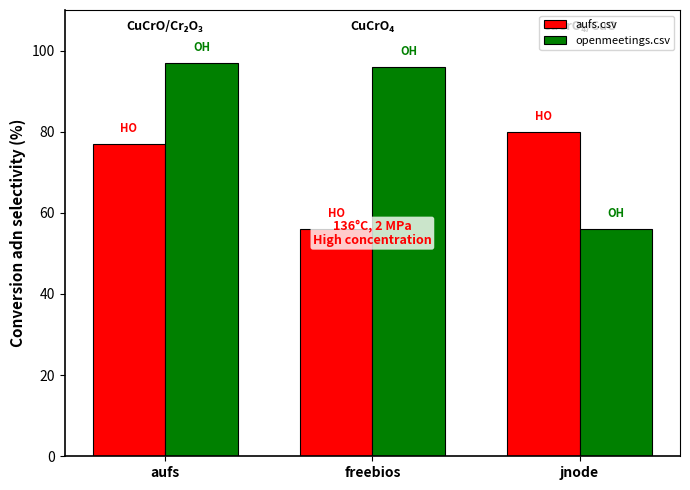

Which label corresponds to the largest value in the chart?

aufs